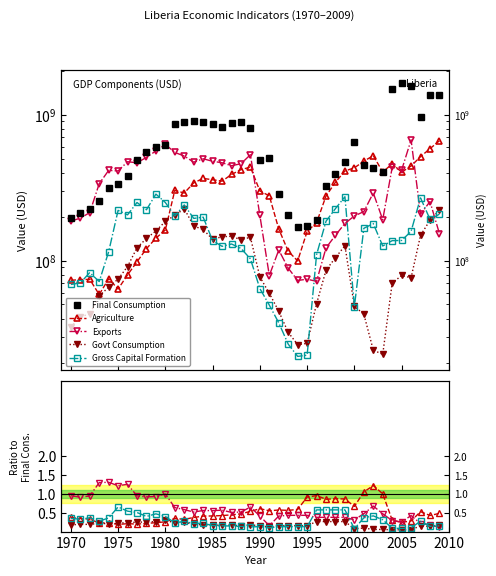

How many interior local valleys does the Agriculture series have?

7